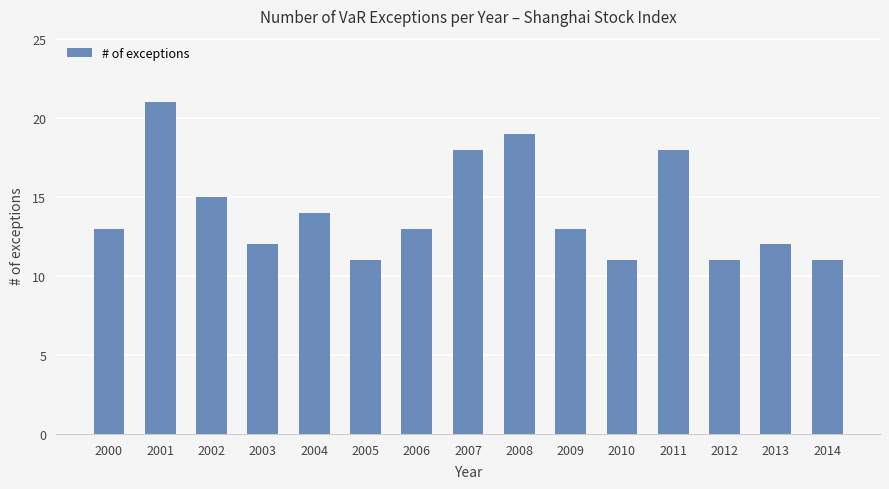

Count the values in the range 11 to 18.

13